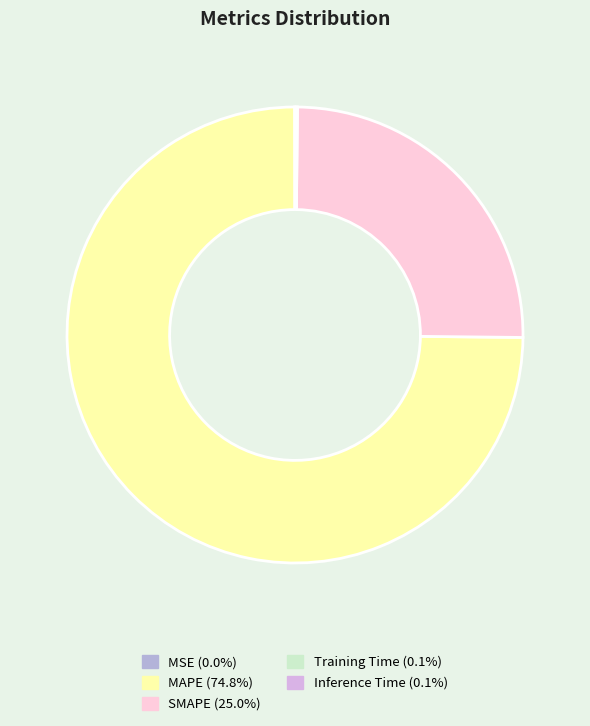

Is it true that MAPE is 75% of the pie?

True